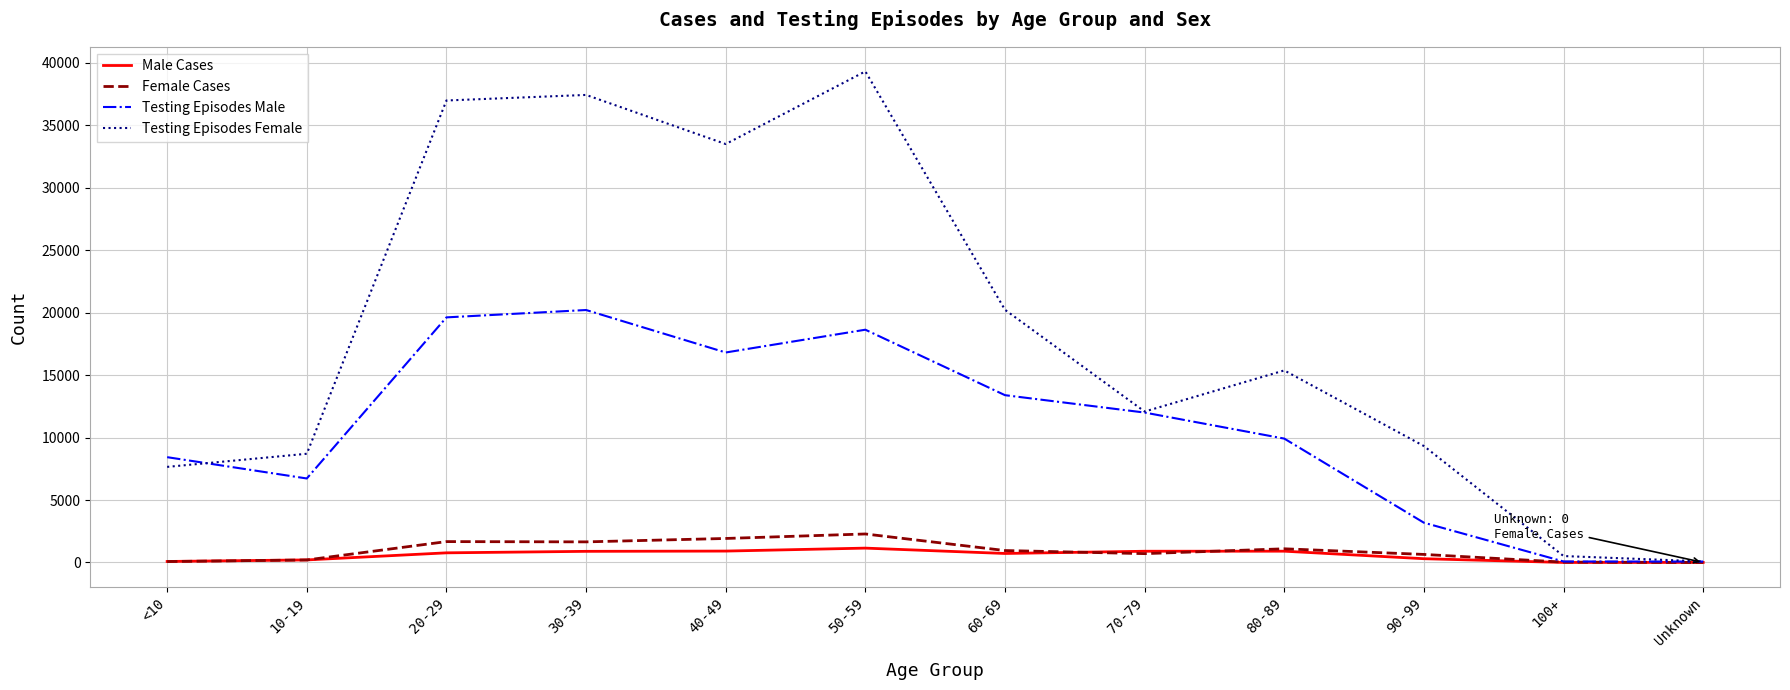

What is the difference between the second highest and second lowest values in the Female Cases series?

1895